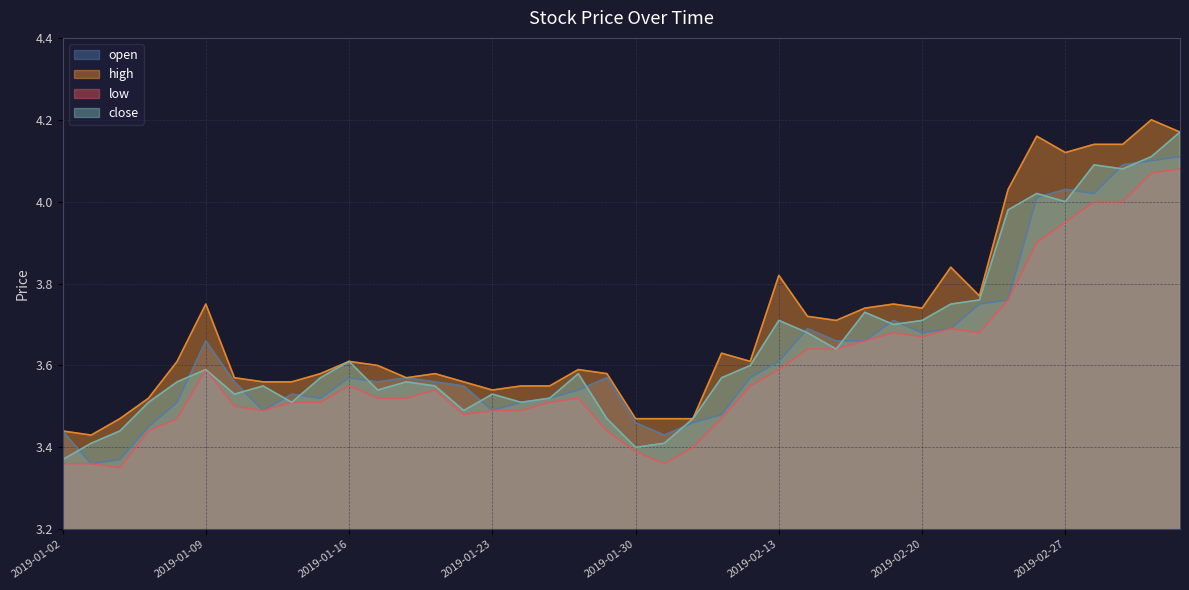

Which series has the largest range (max minus min)?

close